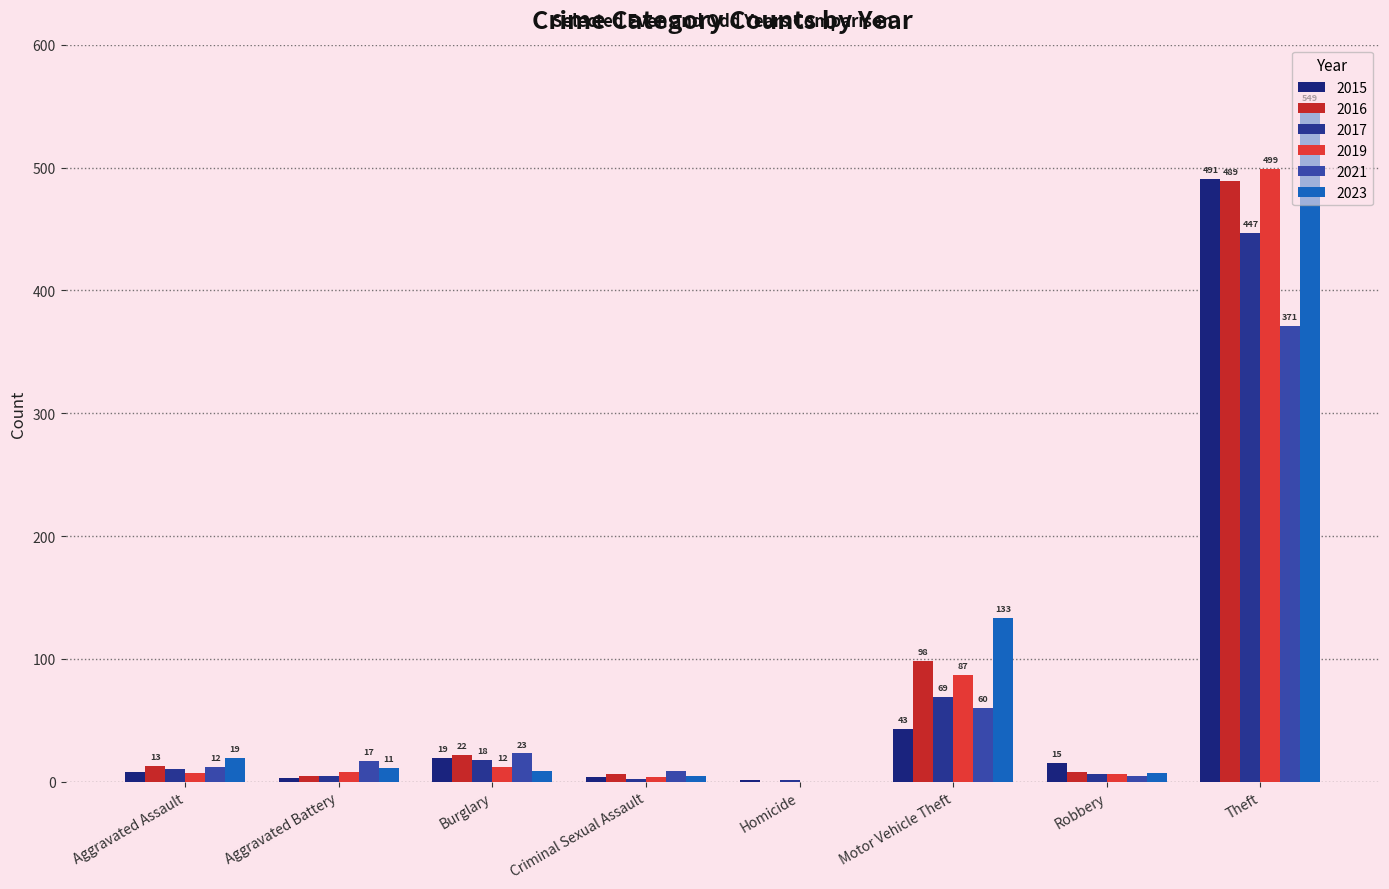

At which label does 2017 reach its minimum?

Homicide